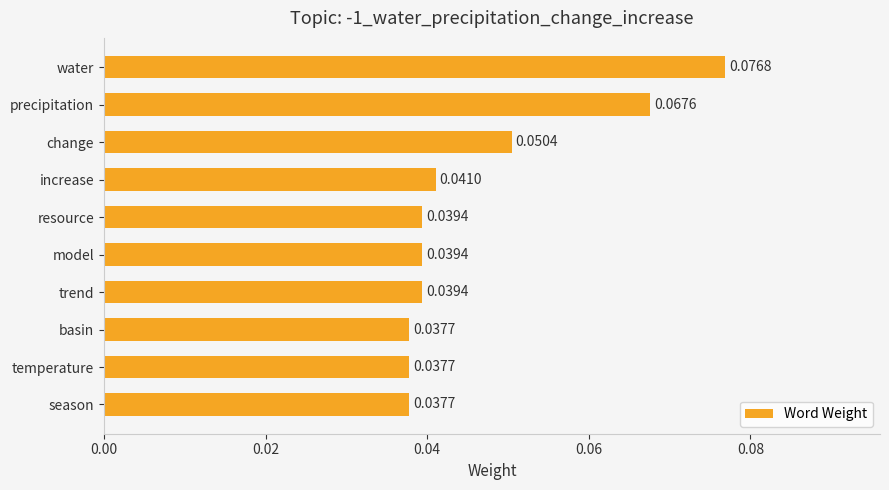

What is the label of the 10th bar from the bottom?

water